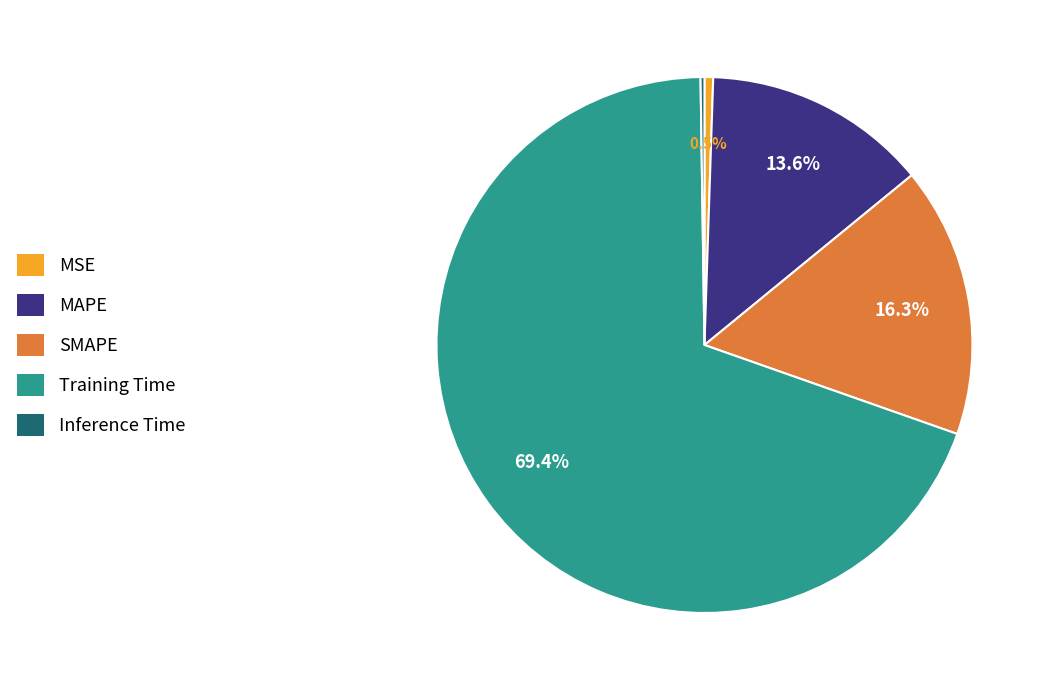

Which has a higher value, MAPE or Training Time?

Training Time